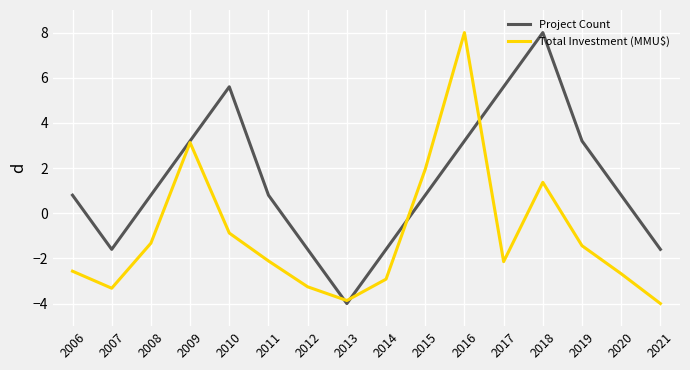

What is the minimum value shown in the chart?

-4.0